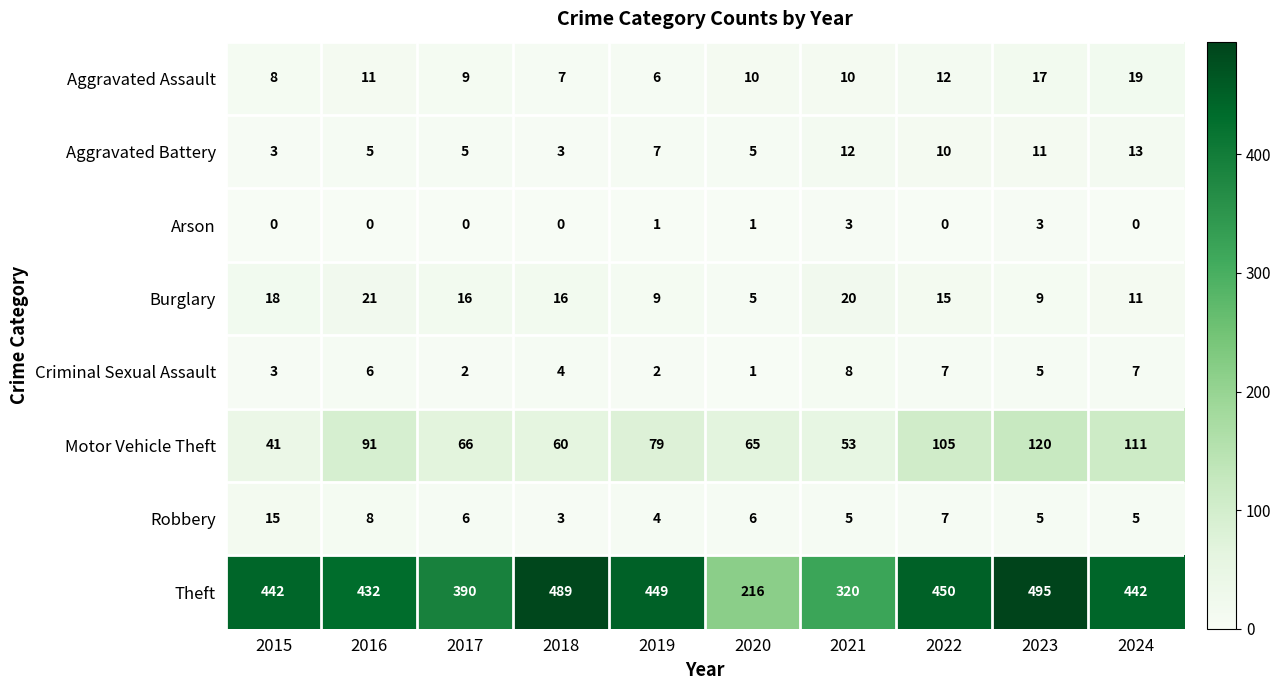

Which series has the largest range (max minus min)?

Theft